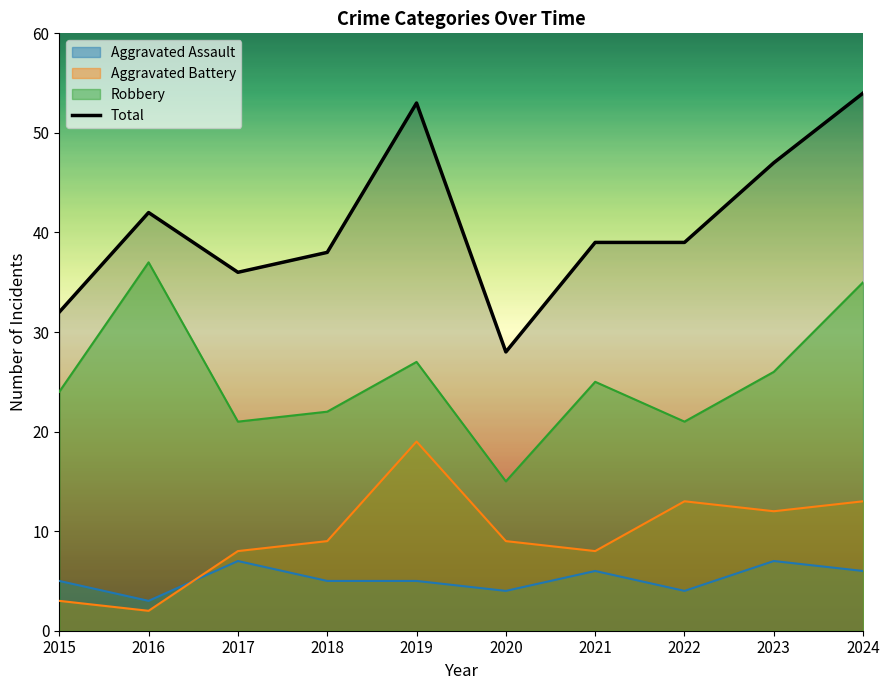

How many points are lower than both their immediate neighbors (excluding endpoints)?

2